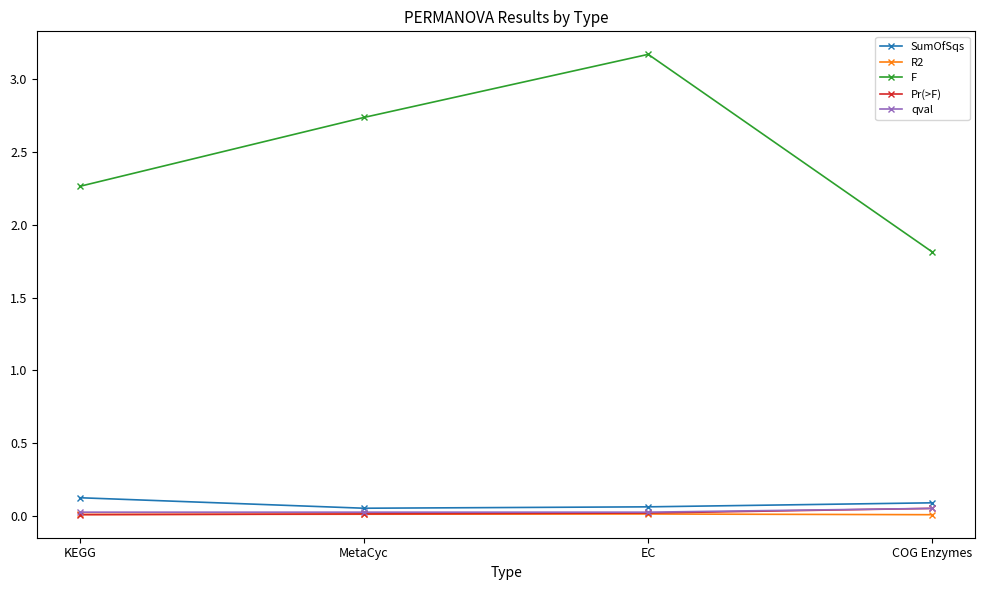

At which category does F reach its first local peak?

EC